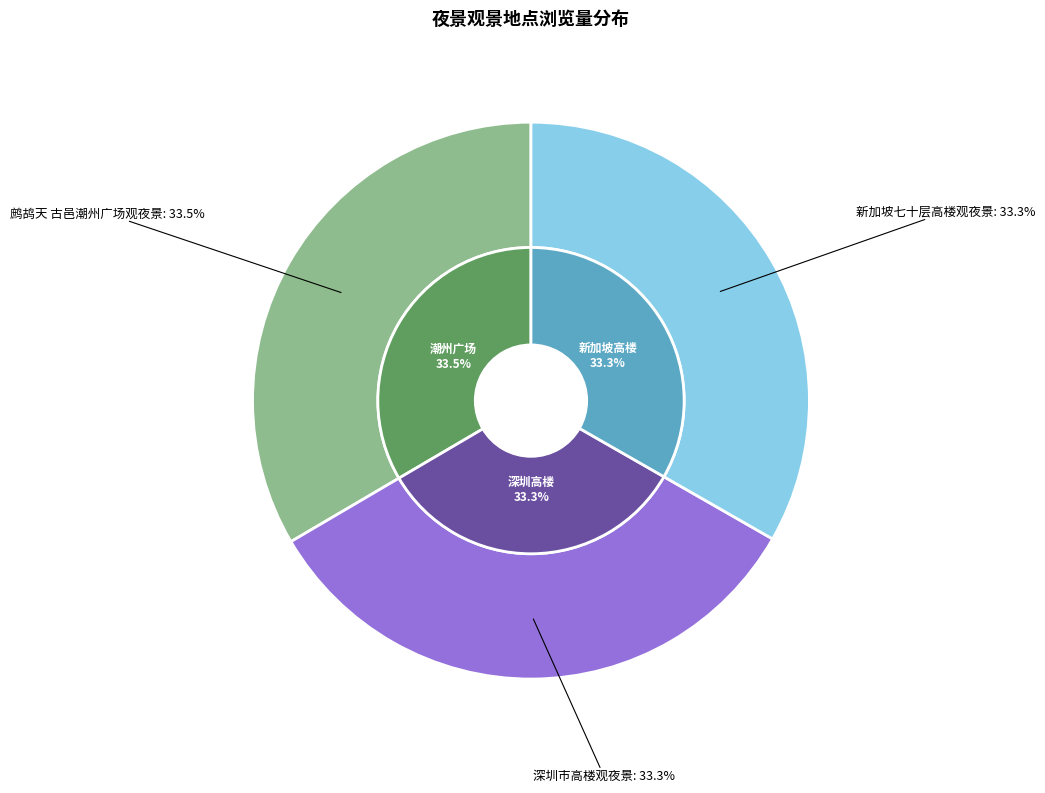

Is it true that 深圳市高楼观夜景 is 33% of the pie?

True